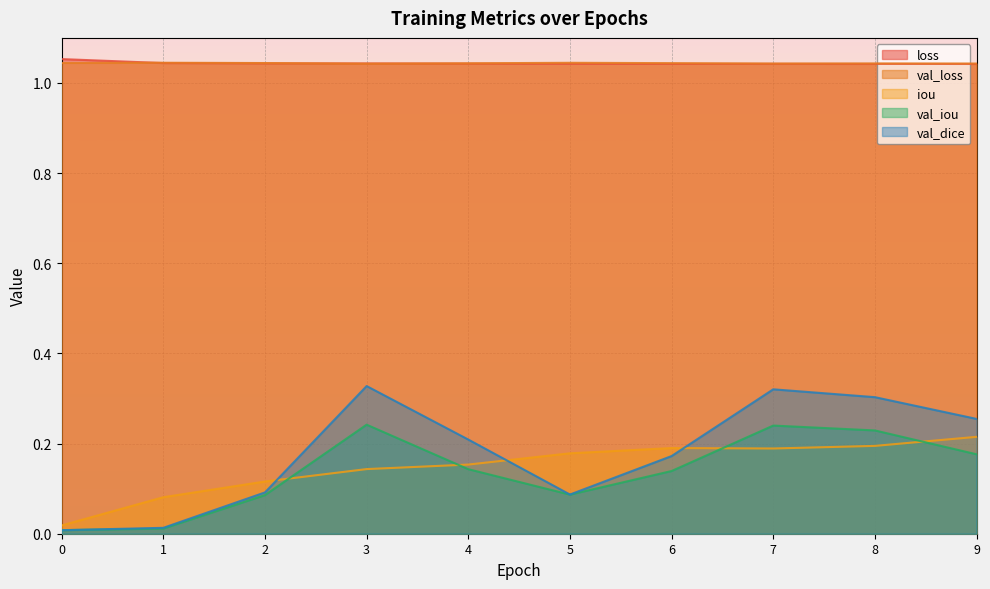

What is the average value of the val_dice series?

0.2